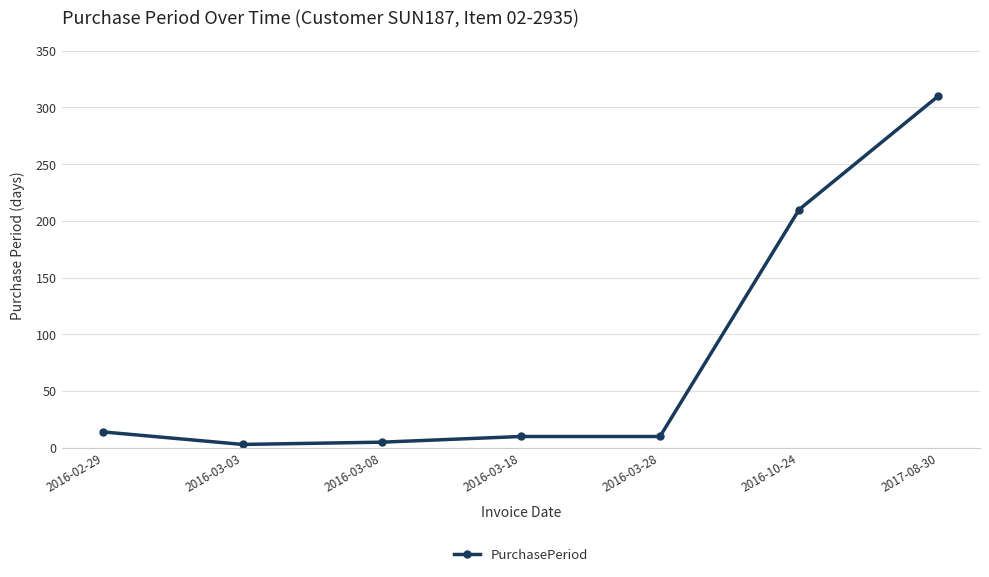

At which category does the chart reach its peak across all series?

2017-08-30